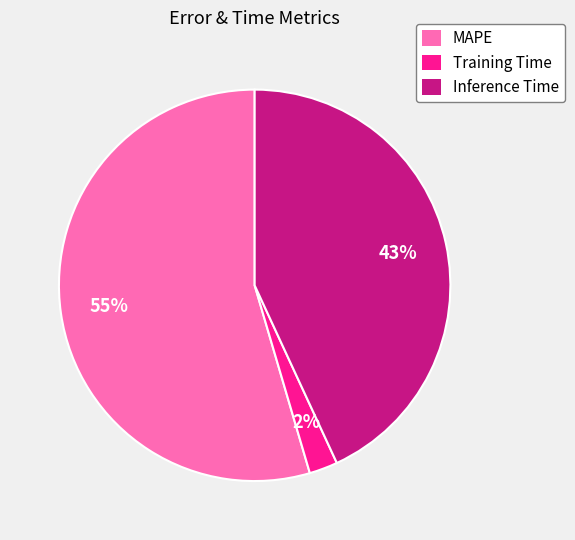

What percentage is the Inference Time slice, to the nearest percent?

43%